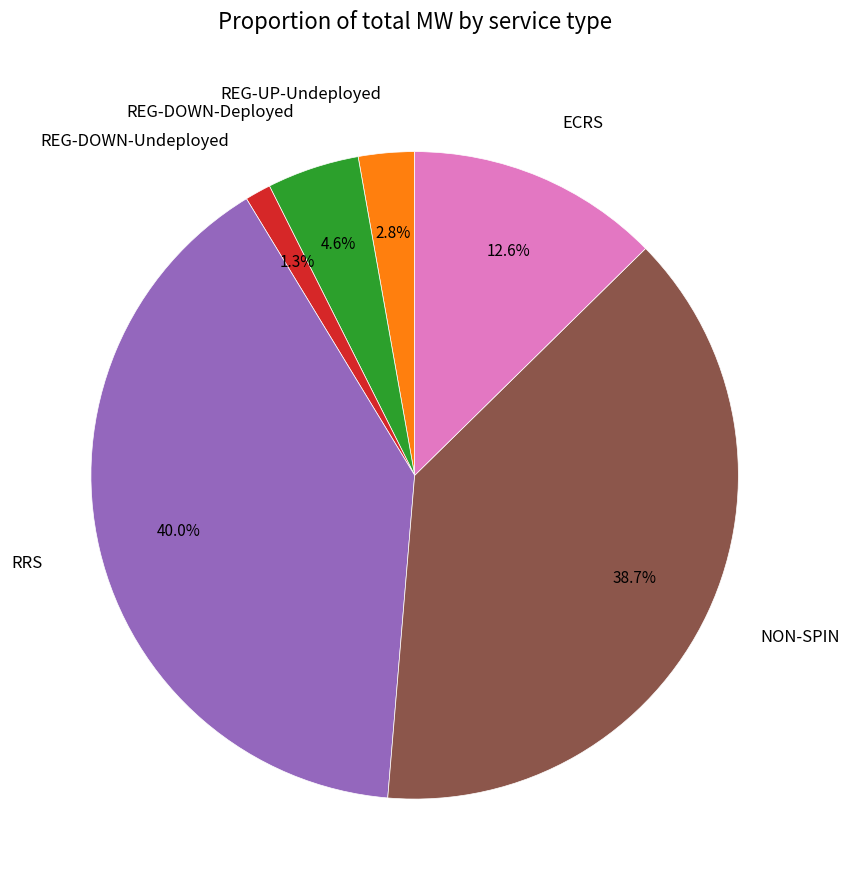

To the nearest percent, what is the average slice percentage?

17%